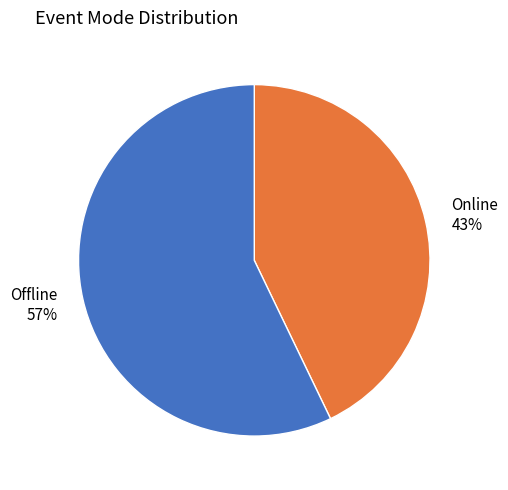

What is the smallest slice in the pie chart?

Online